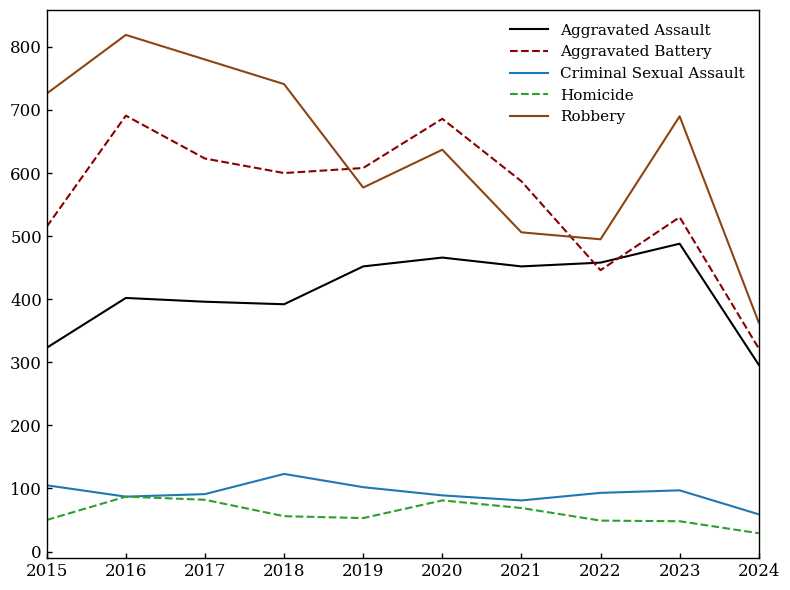

The value of Aggravated Battery at 2018 is 600. True or false?

True